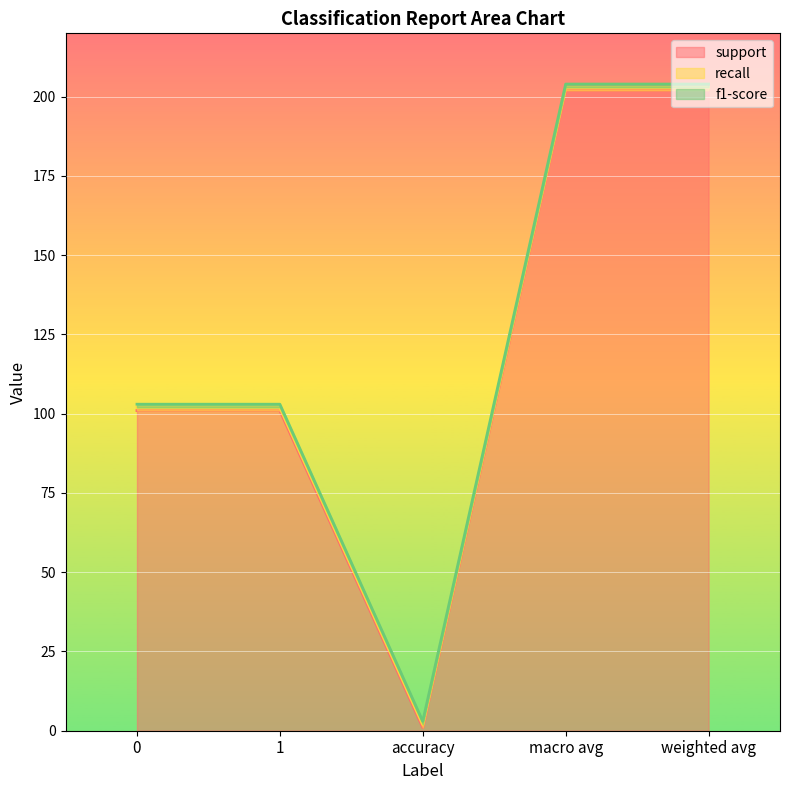

The f1-score series shows 0 at 1. True or false?

False